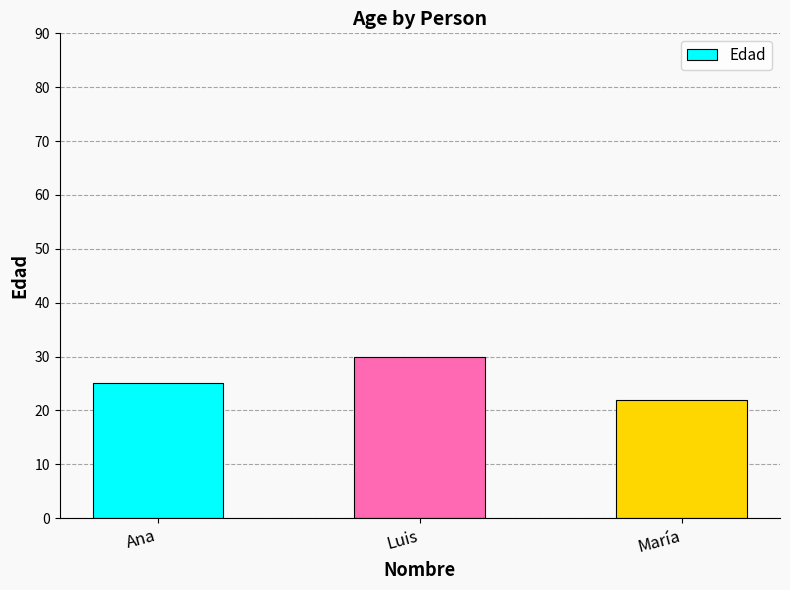

Rank the categories by value from lowest to highest.

María, Ana, Luis